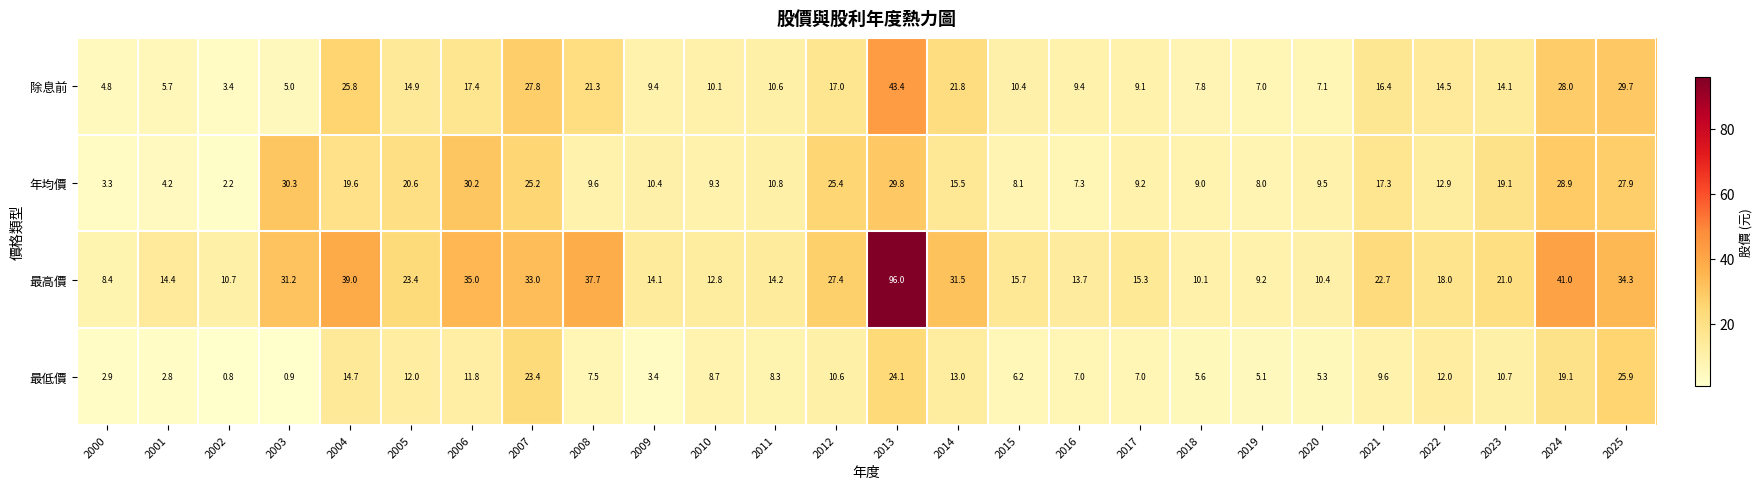

What is the minimum value shown in the chart?

0.8